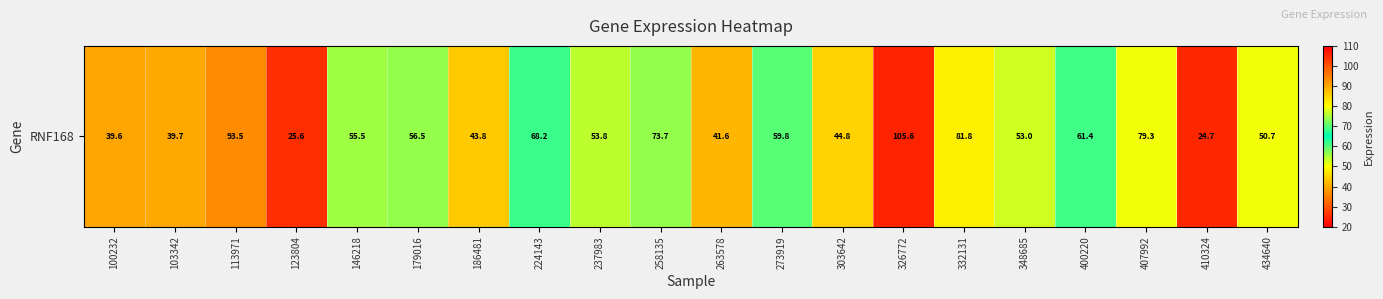

Where does the data first go above 55?

113971